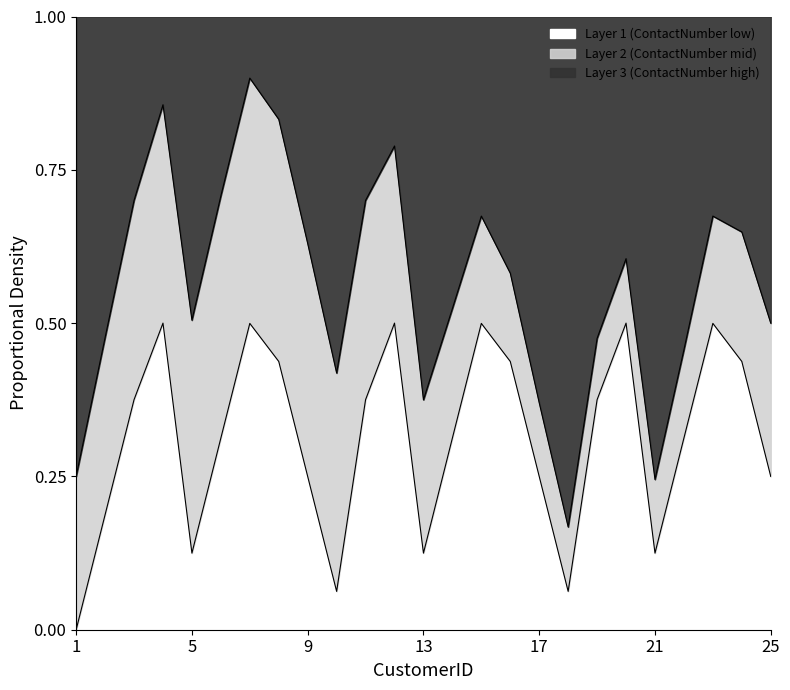

Where is the data nearest to the value 0?

1